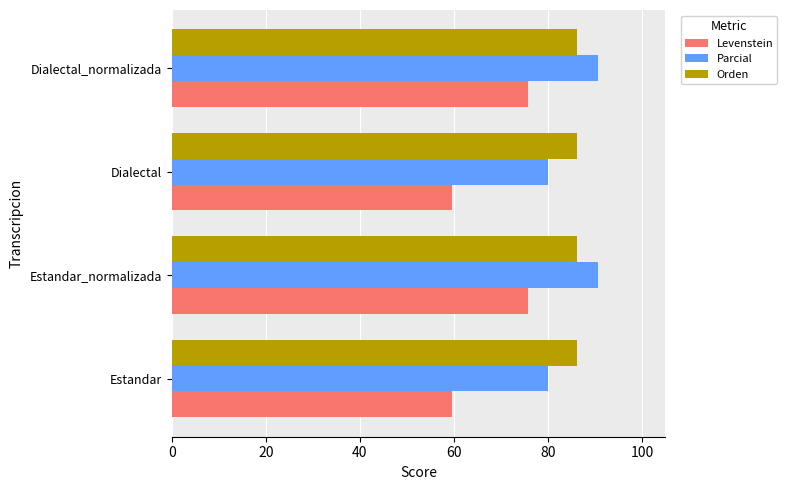

What are all the series names shown in the legend?

Levenstein, Parcial, Orden